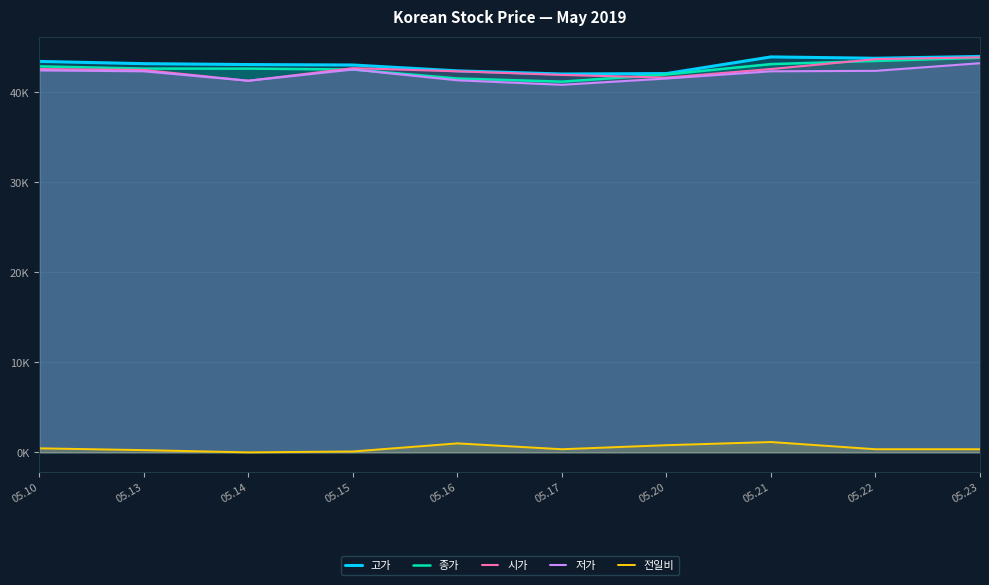

Reading right to left, what are all the values shown in this chart?

고가: 44000	43800	43950	42100	42050	42400	43050	43100	43200	43450
종가: 43850	43500	43150	42000	41200	41550	42550	42650	42650	42900
시가: 43900	43700	42600	41650	41950	42350	42700	41300	42500	42600
저가: 43250	42400	42350	41550	40850	41350	42550	41300	42350	42450
전일비: 350	350	1150	800	350	1000	100	0	250	450